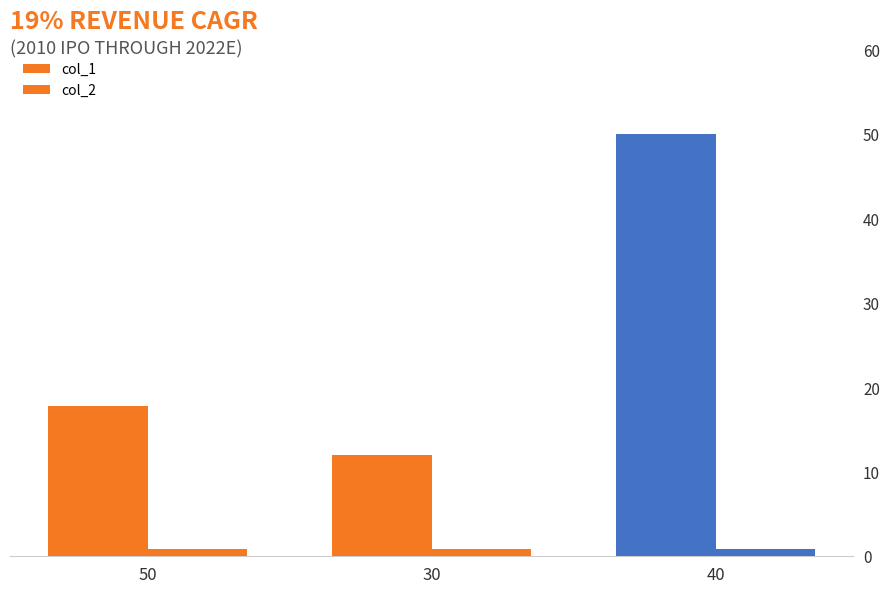

True or false: col_1 has a value of 17.8 at 50.

True